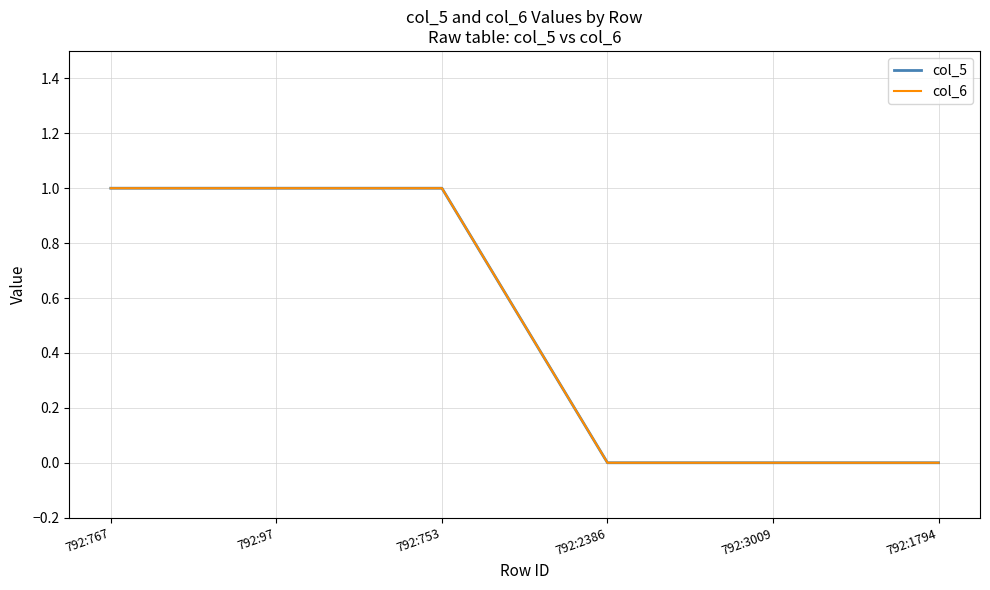

Does the chart display data point markers on the line(s)?

No